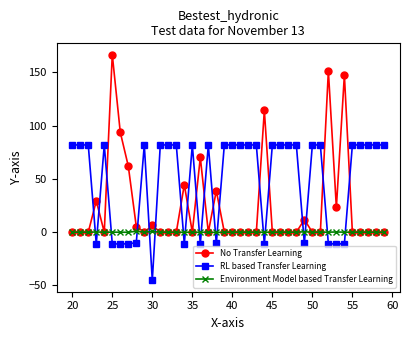

True or false: No Transfer Learning has more than 1 points higher than both neighbors.

True